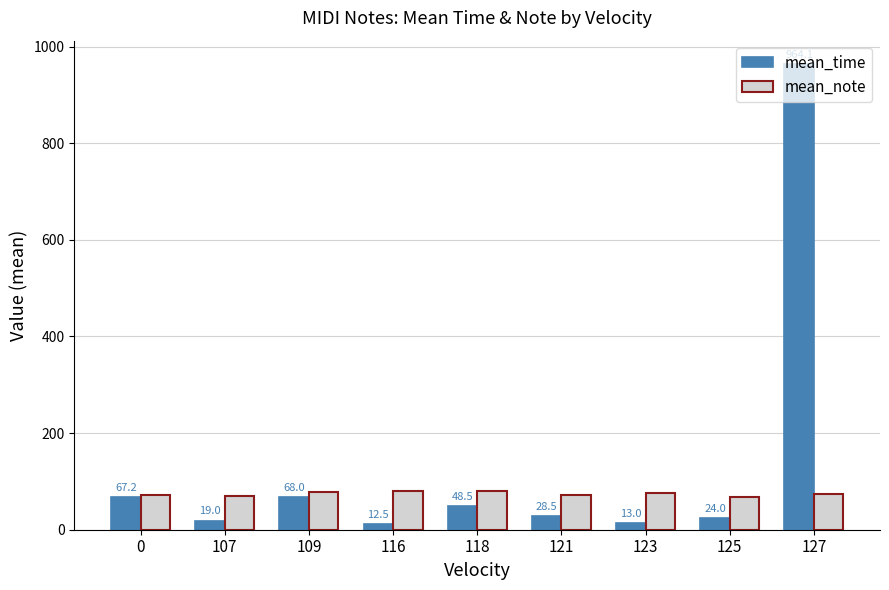

What is the difference between the maximum and second lowest values in the mean_note series?

11.0